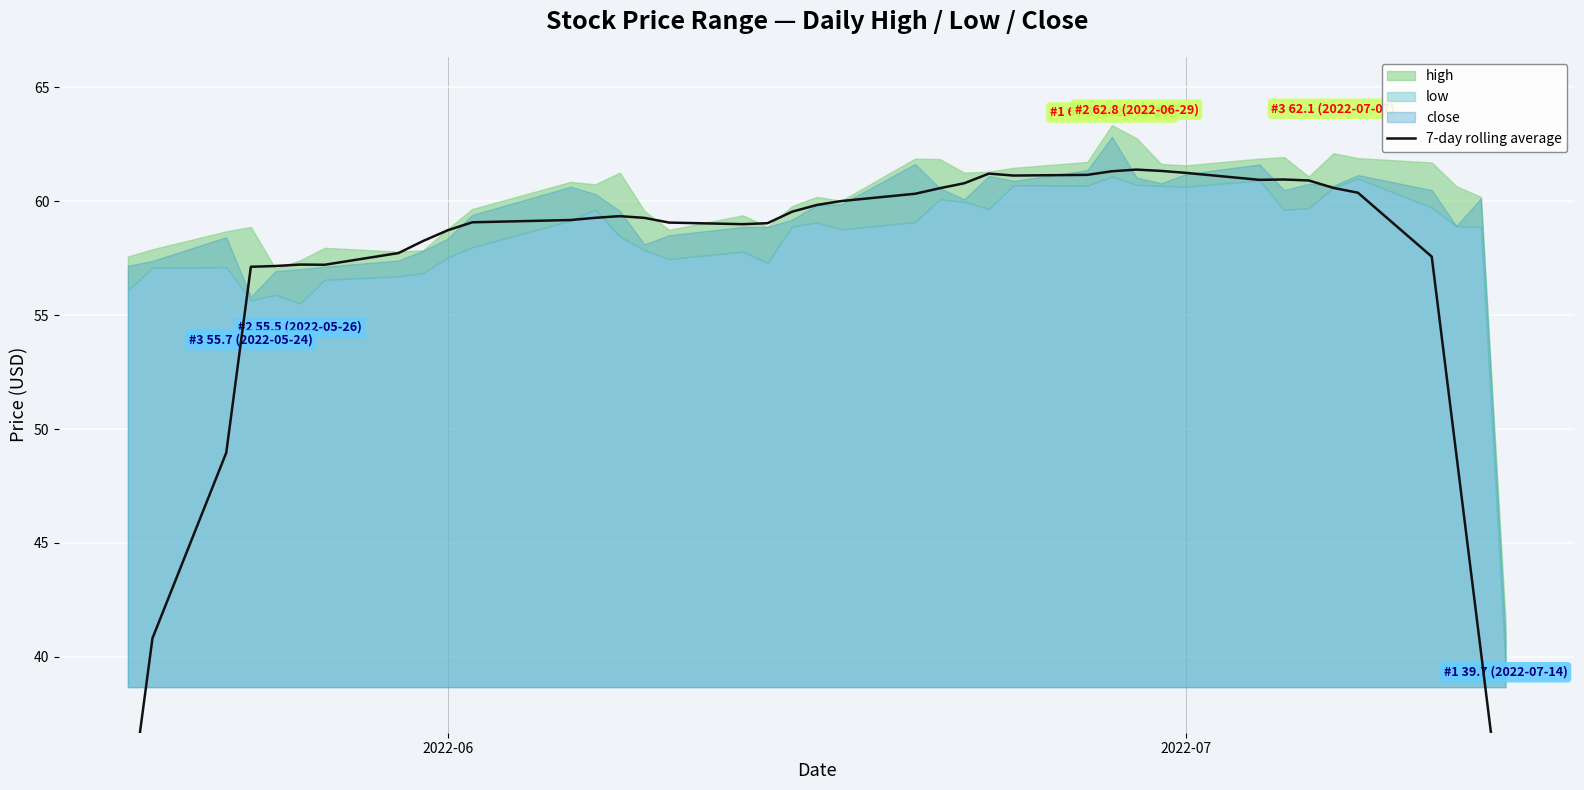

Is it true that the value at 24 is 102.3?

False